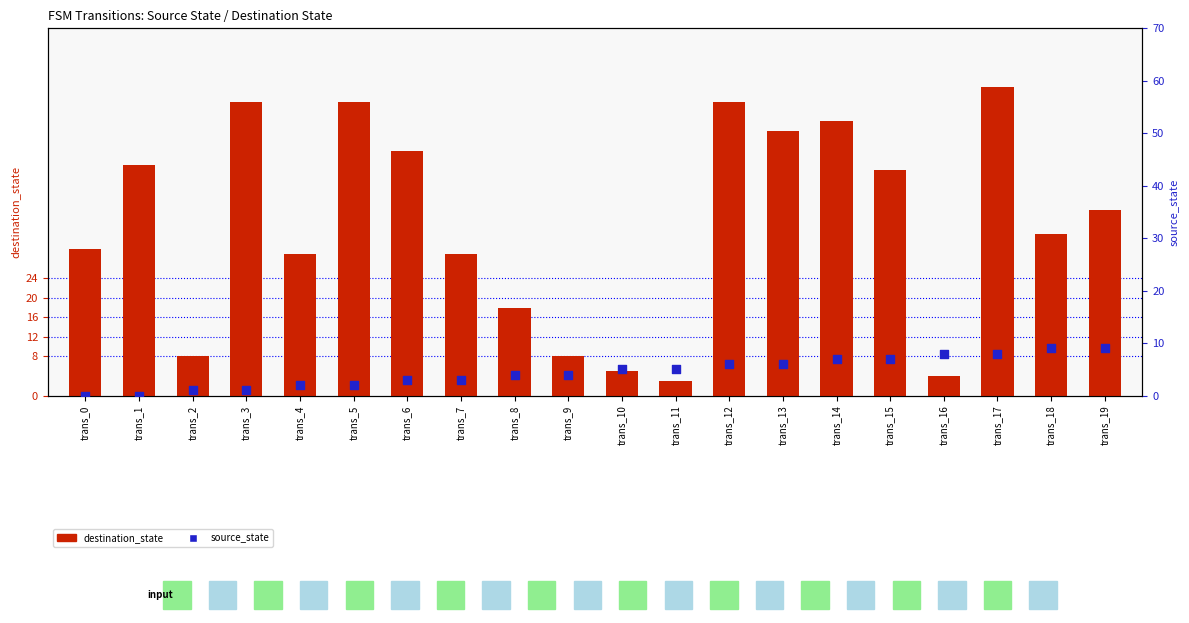

At how many categories does at least one series exceed 9?

15